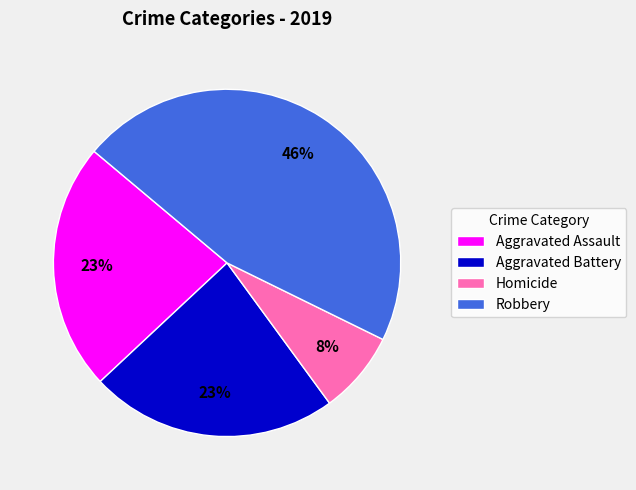

Which slice is the largest?

Robbery